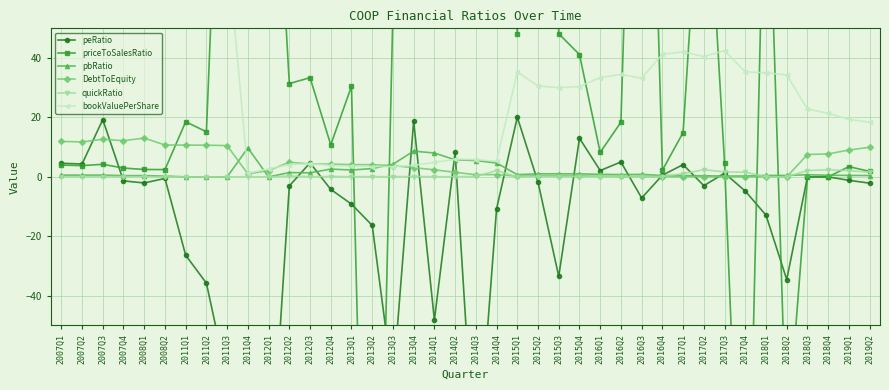

Between 2019Q2 and 2007Q1, which is larger?

2007Q1